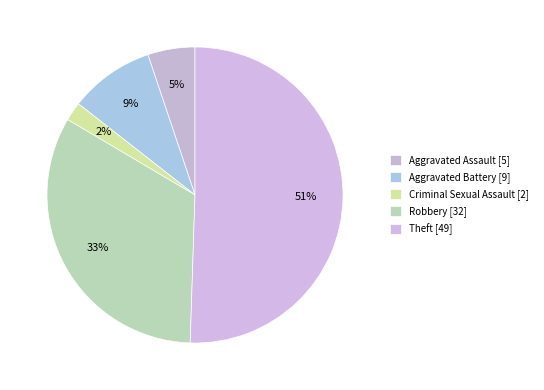

How many slices are in this pie chart?

5